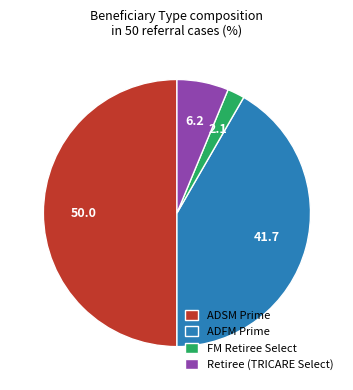

Is FM Retiree Select the majority of the pie?

No